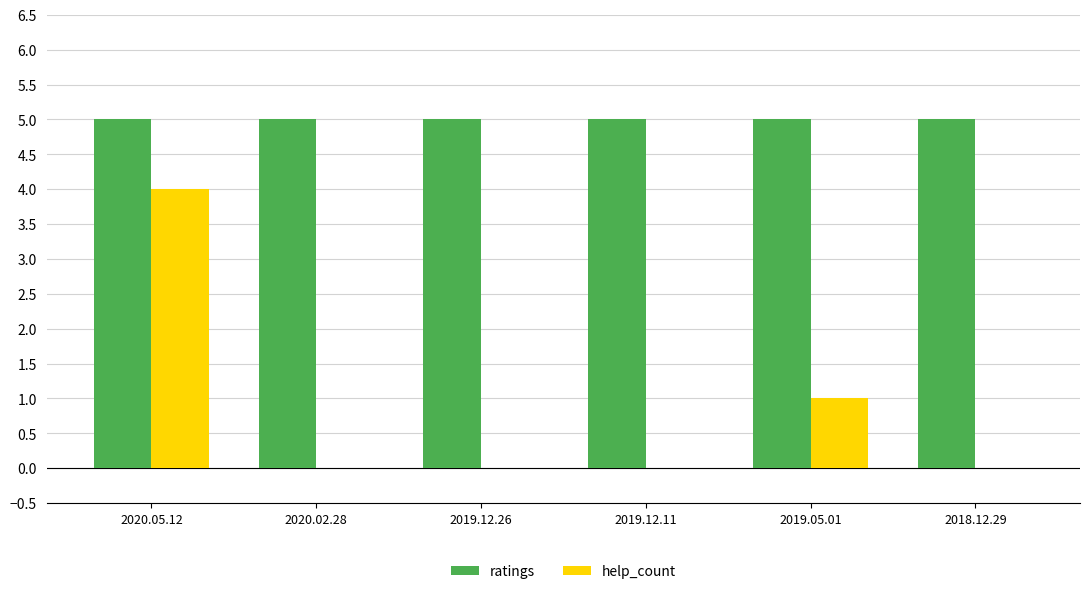

Are the bars horizontal?

No